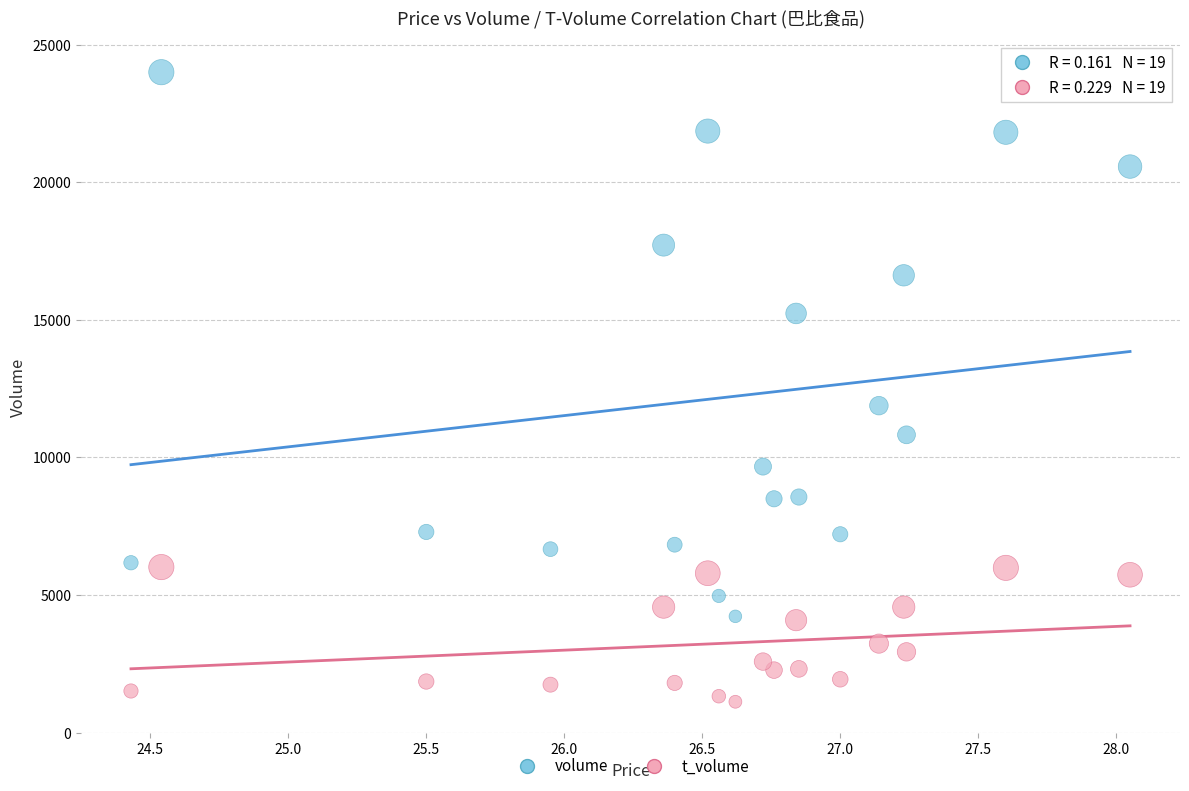

In the volume series, what Y value is closest to 14111?

15231